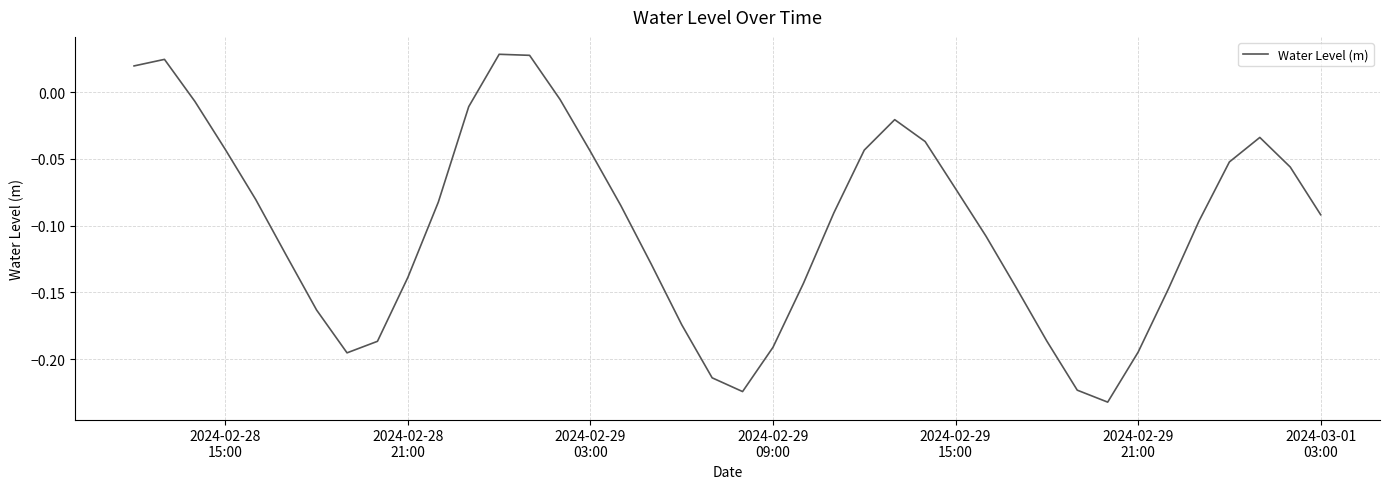

What is the sum of all values?

-4.0